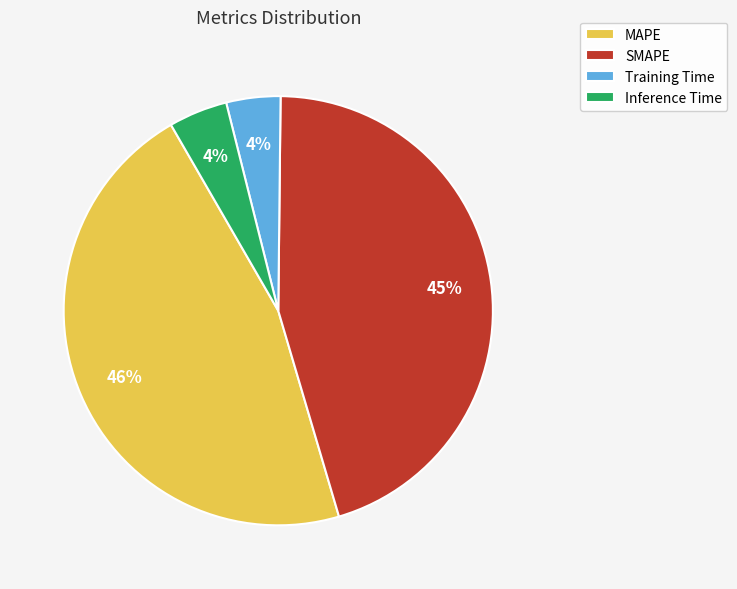

What percentage is the MAPE slice, to the nearest percent?

46%